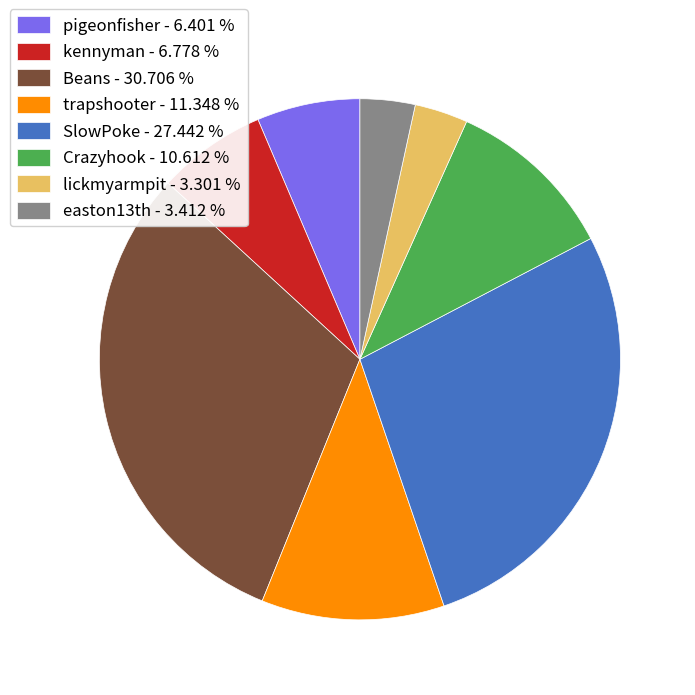

Is there any slice that represents more than half of the pie?

No